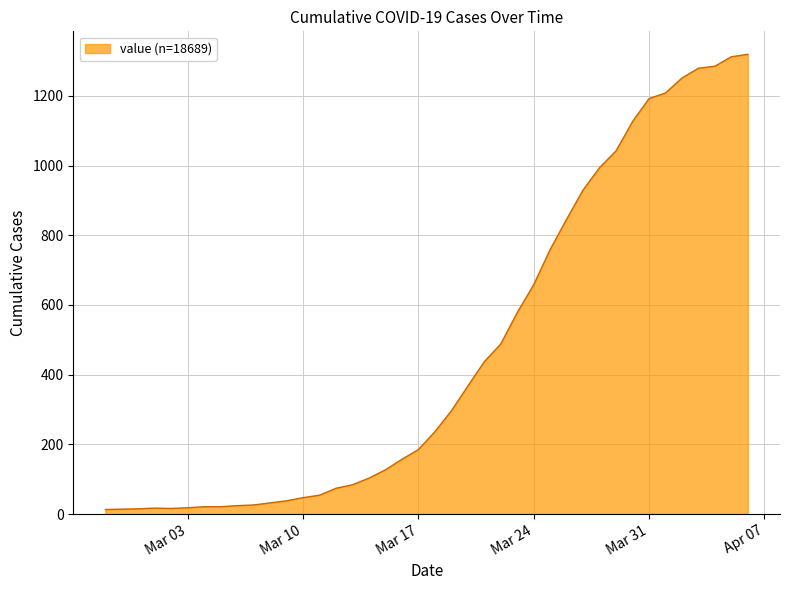

What is the greatest value displayed?

1319